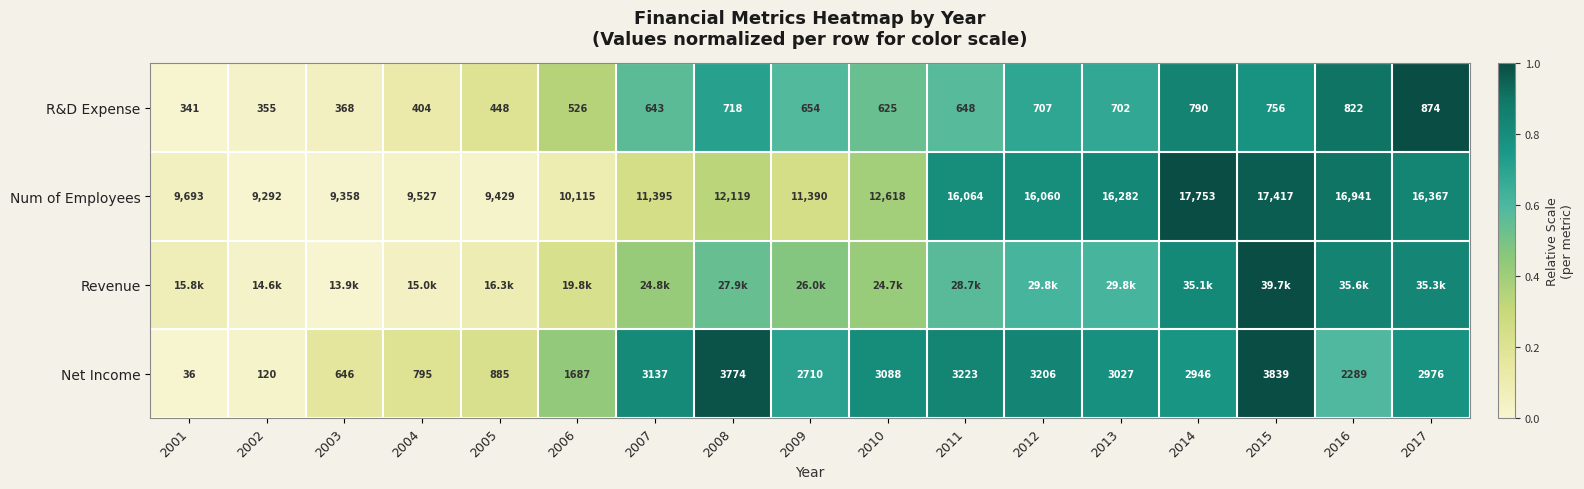

Is the value of Net Income at 2011 greater than the value of Num of Employees at 2001?

No